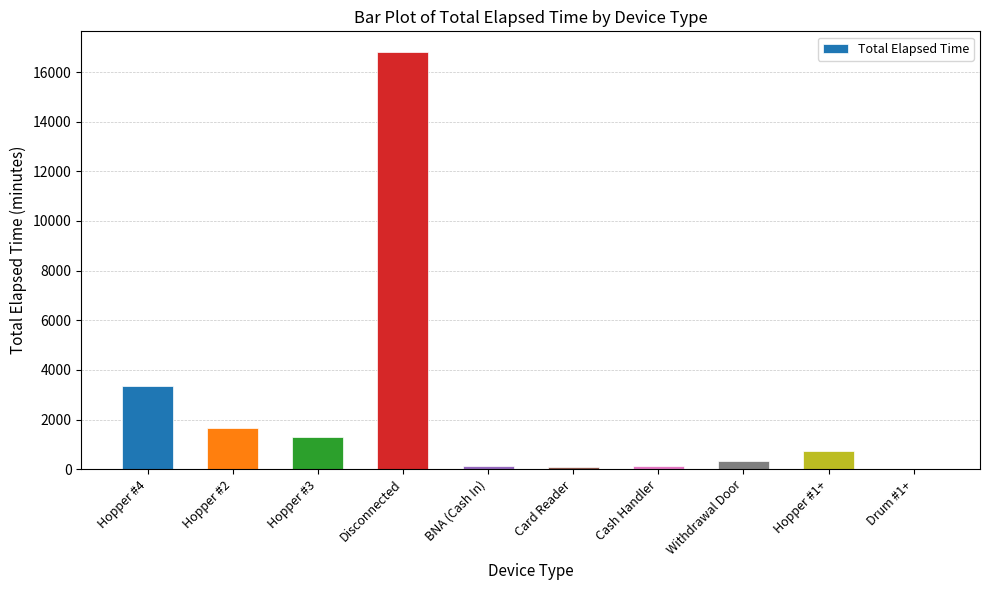

Approximately how many times larger is the value at Hopper #1+ compared to Hopper #2?

0.4